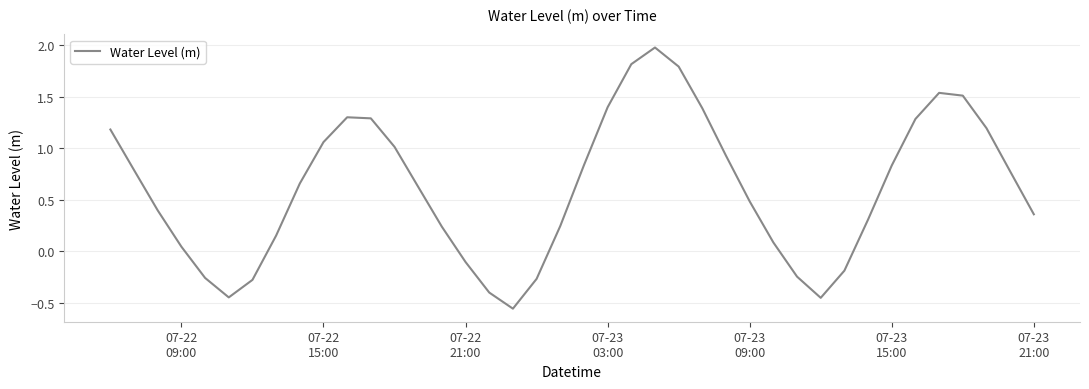

What is the difference between the maximum and minimum values?

2.5